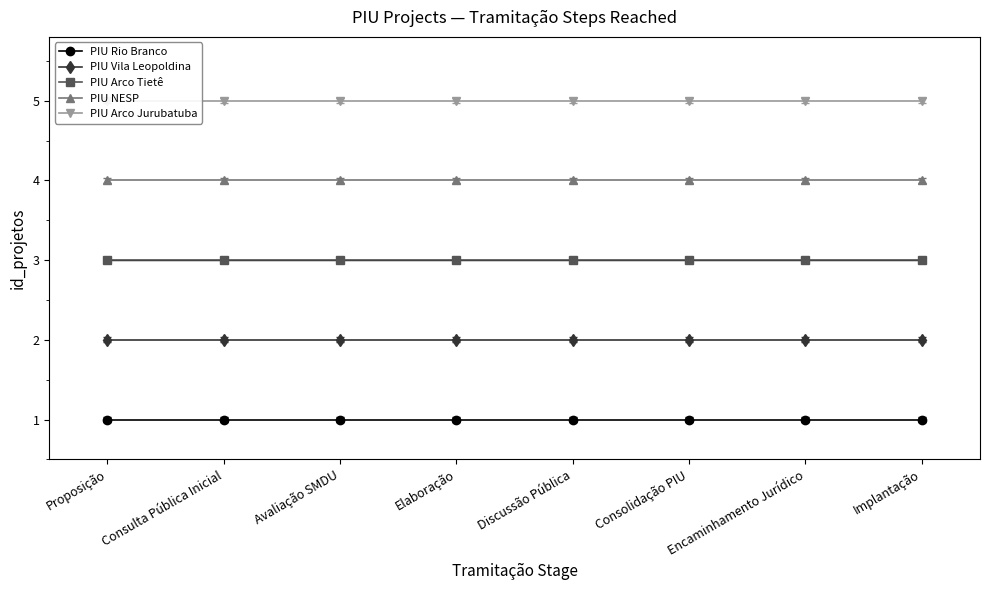

At Encaminhamento Jurídico, list the series in order from largest to smallest.

PIU Arco Jurubatuba, PIU NESP, PIU Arco Tietê, PIU Vila Leopoldina, PIU Rio Branco